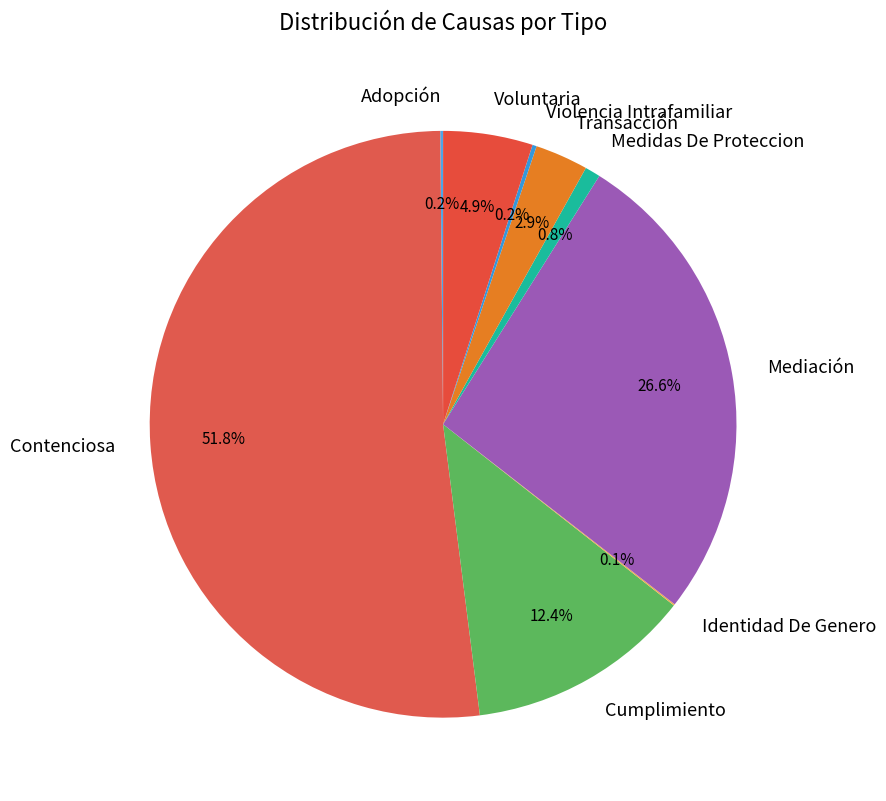

Combined, do Contenciosa and Cumplimiento account for over 50%?

Yes